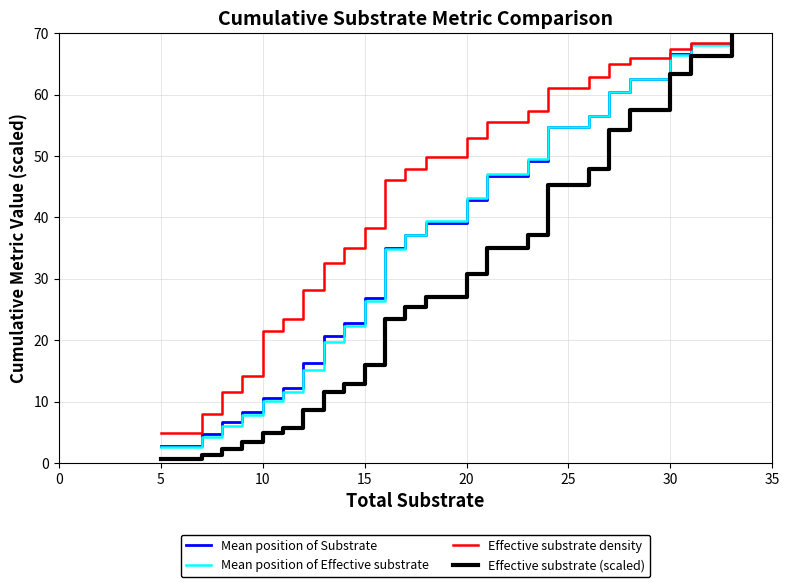

True or false: Mean position of Substrate and Effective substrate density cross at least once.

False